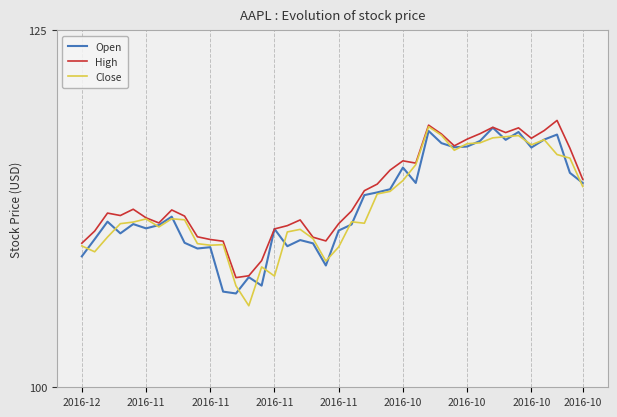

What is the smallest value displayed?

105.7